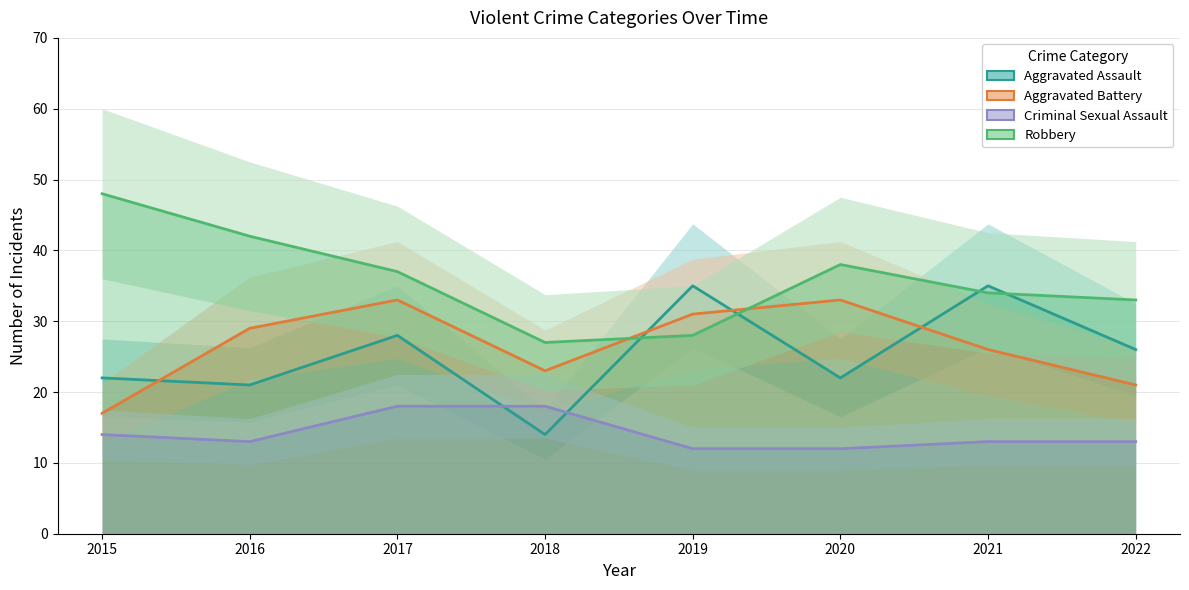

Which series has the largest range (max minus min)?

Aggravated Assault